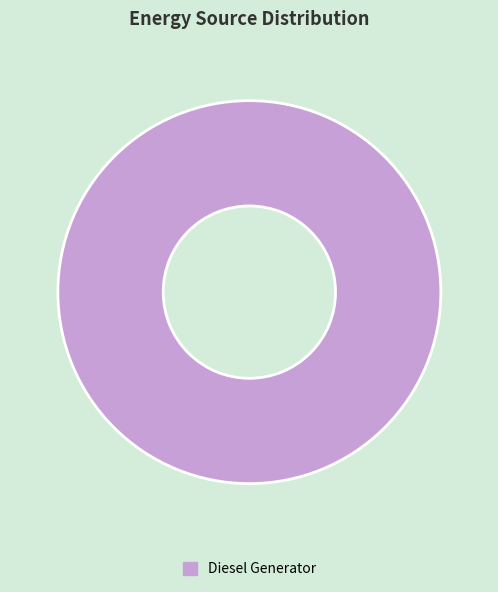

Rank the categories by value from highest to lowest.

Diesel Generator